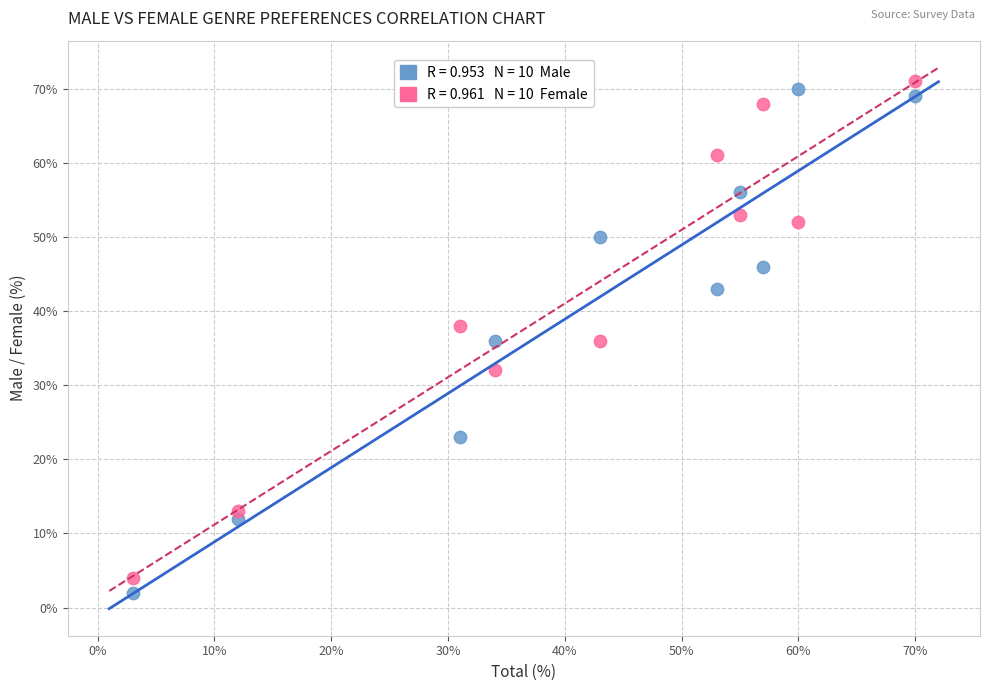

Across all data points, what is the range of Y values (max minus min)?

69